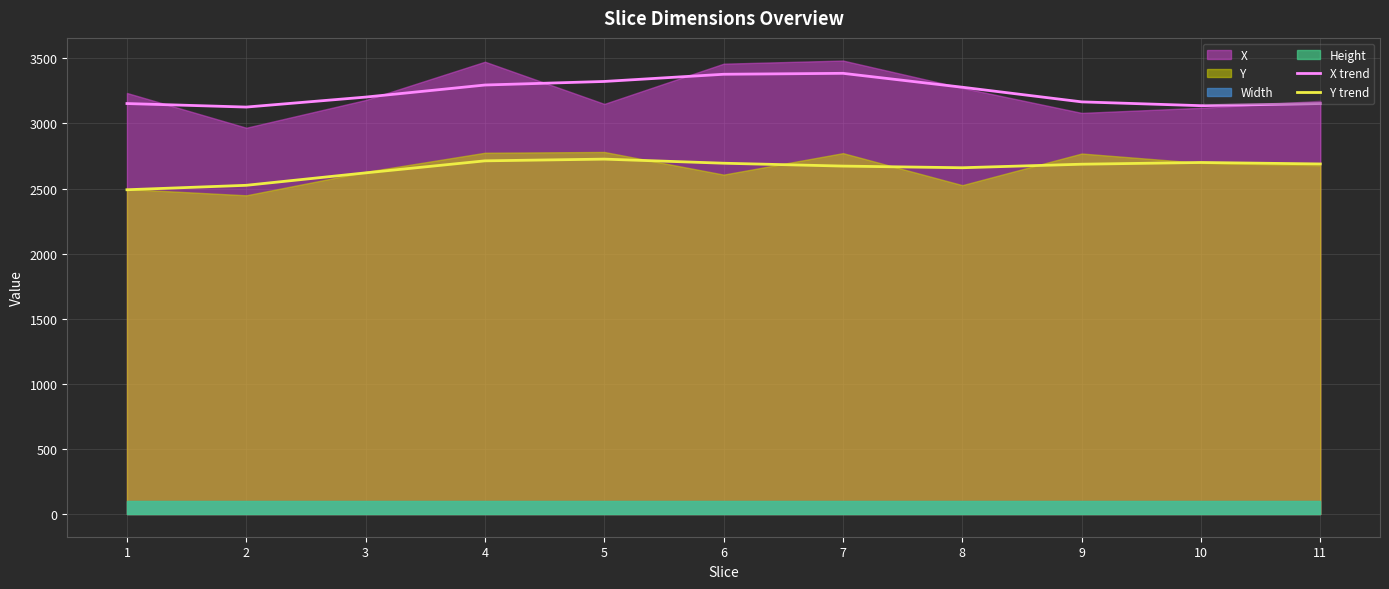

What is the difference between the maximum and minimum values in the X trend series?

259.1